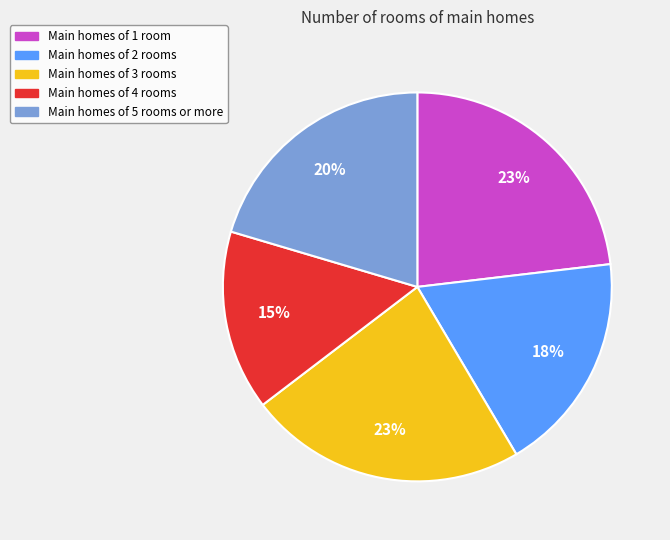

Is there any slice that represents more than half of the pie?

No